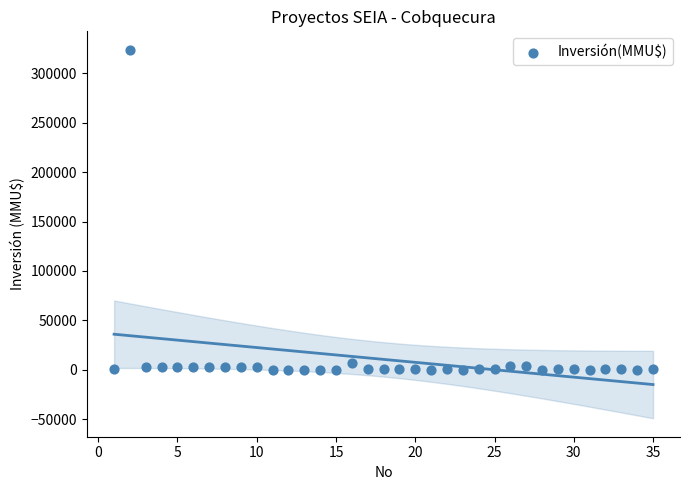

What is the range of X values (max minus min)?

34